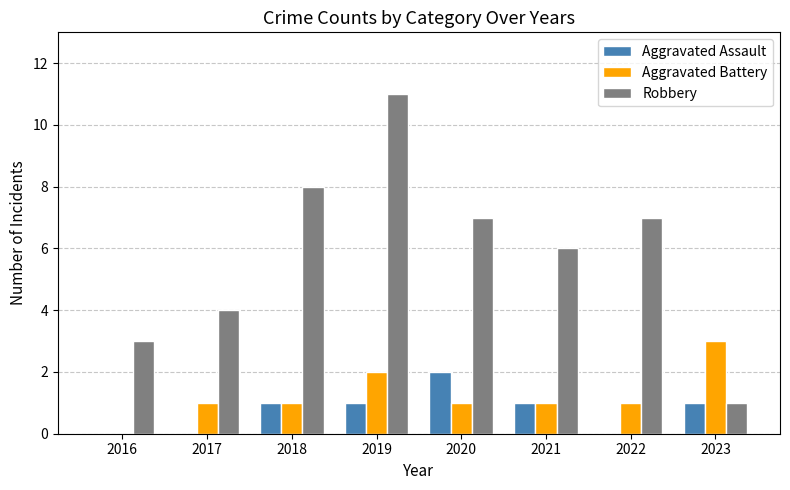

How many categories are shown in the chart?

8